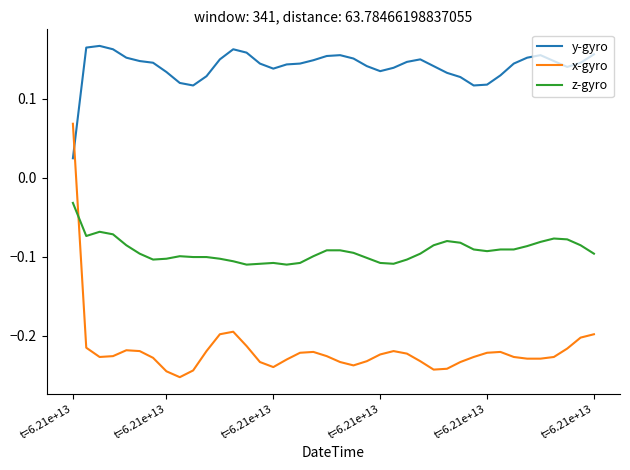

After their last crossing, which series has the higher values: z-gyro or x-gyro?

z-gyro